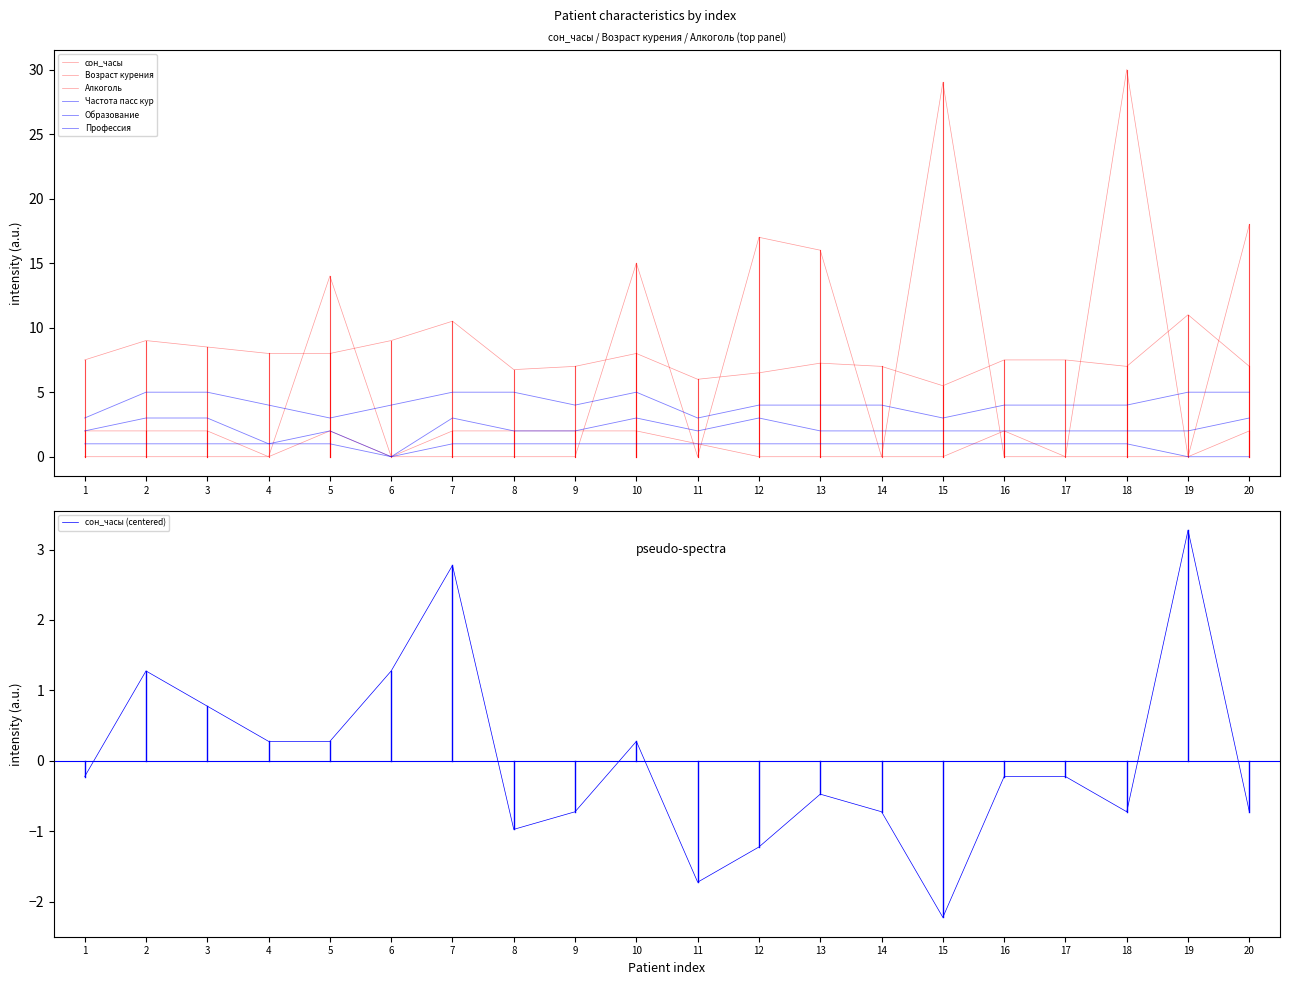

Which series ends up on top after the final intersection of Профессия and Возраст курения?

Возраст курения